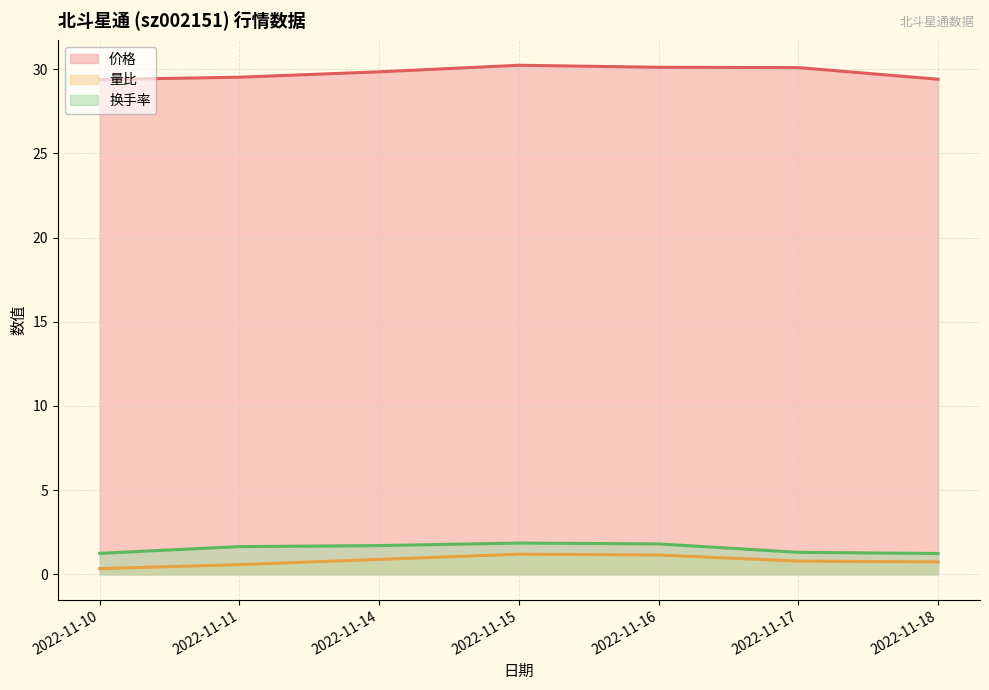

How many lines are shown in the chart?

3